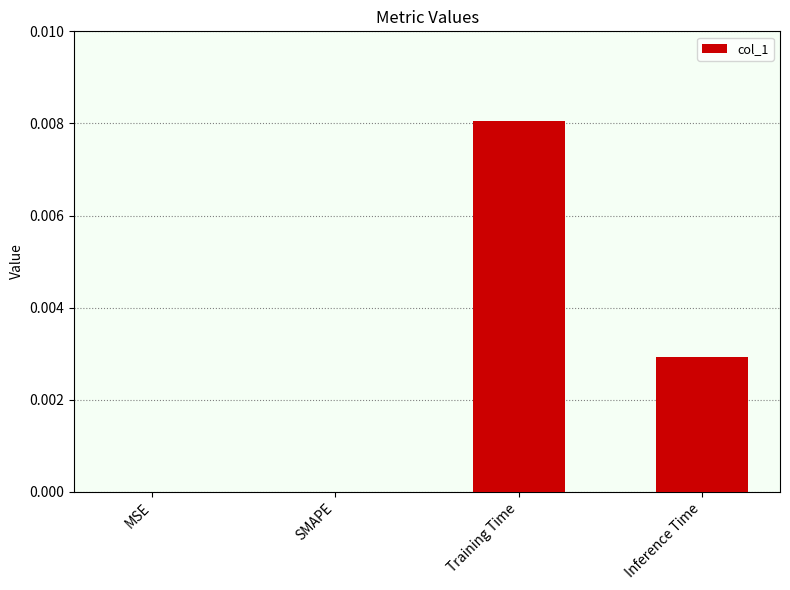

The value at Inference Time is 0.0. True or false?

True